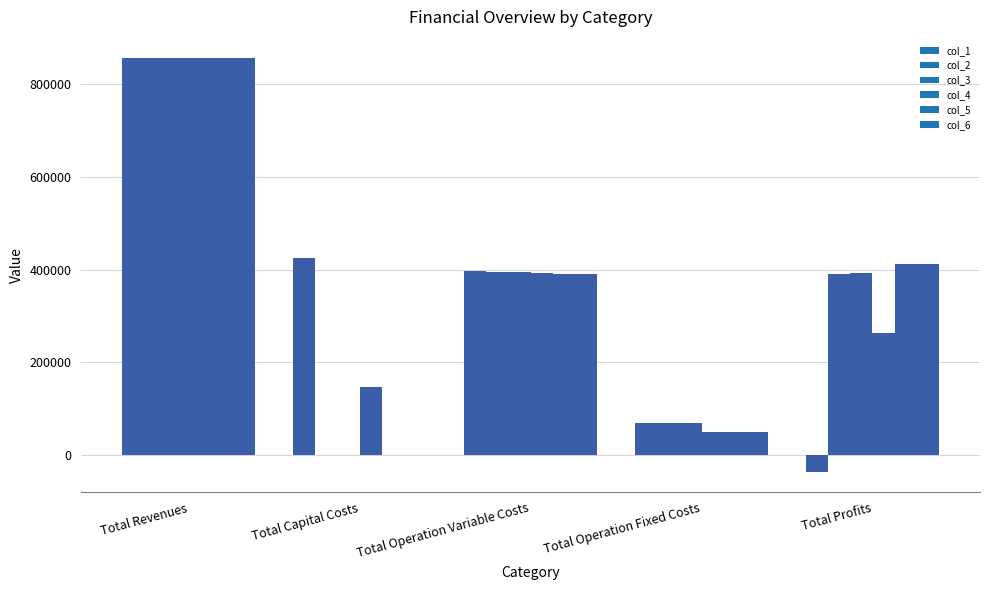

Reading left to right, transcribe all the data shown in this chart.

col_1: Total Revenues=855942.8	Total Capital Costs=425086.0	Total Operation Variable Costs=396514.7	Total Operation Fixed Costs=69226.4	Total Profits=-34884.3
col_2: Total Revenues=855942.8	Total Capital Costs=0.0	Total Operation Variable Costs=395446.1	Total Operation Fixed Costs=69226.4	Total Profits=391270.3
col_3: Total Revenues=855942.8	Total Capital Costs=0.0	Total Operation Variable Costs=394376.0	Total Operation Fixed Costs=69226.4	Total Profits=392340.4
col_4: Total Revenues=854509.1	Total Capital Costs=147200.0	Total Operation Variable Costs=392499.5	Total Operation Fixed Costs=51067.5	Total Profits=263742.1
col_5: Total Revenues=854509.1	Total Capital Costs=0.0	Total Operation Variable Costs=391429.9	Total Operation Fixed Costs=51067.5	Total Profits=412011.7
col_6: Total Revenues=856466.0	Total Capital Costs=1152.0	Total Operation Variable Costs=391496.2	Total Operation Fixed Costs=51212.4	Total Profits=412605.5